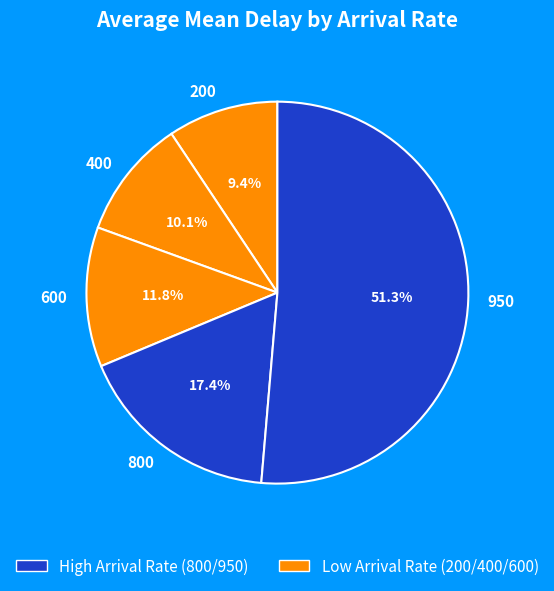

Is there a majority slice in this chart?

Yes